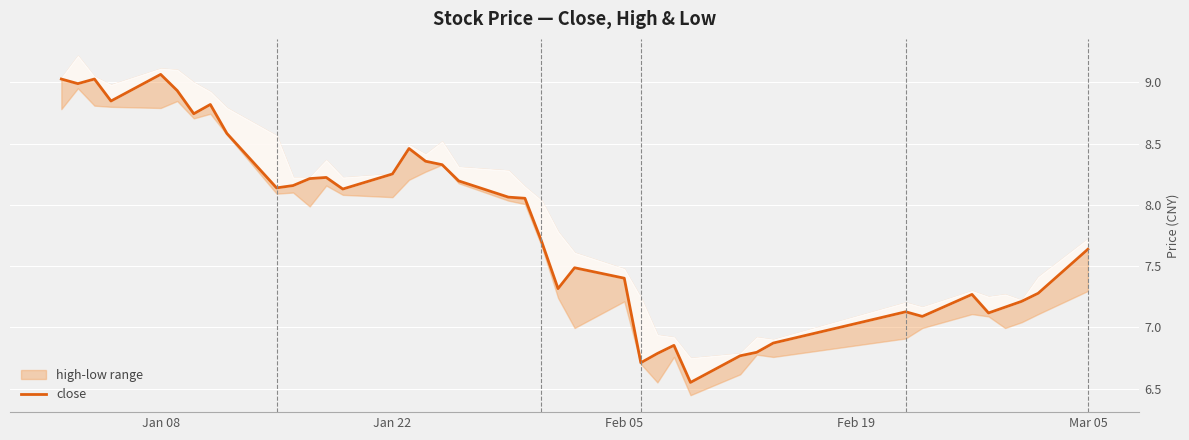

Reading left to right, list all the values displayed in this chart.

9.0	9.0	9.0	8.8	9.1	8.9	8.7	8.8	8.6	8.1	8.2	8.2	8.2	8.1	8.3	8.5	8.4	8.3	8.2	8.1	8.1	7.7	7.3	7.5	7.4	6.7	6.8	6.9	6.6	6.8	6.8	6.9	7.1	7.1	7.3	7.1	7.2	7.2	7.3	7.6